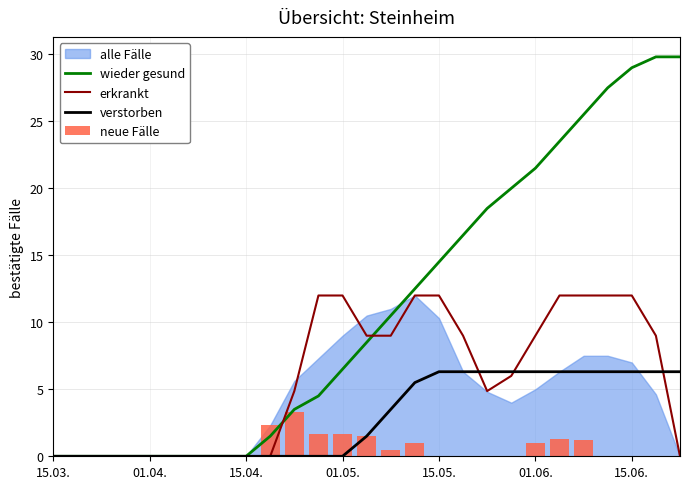

True or false: verstorben has a value of 3.5 at 14.

True